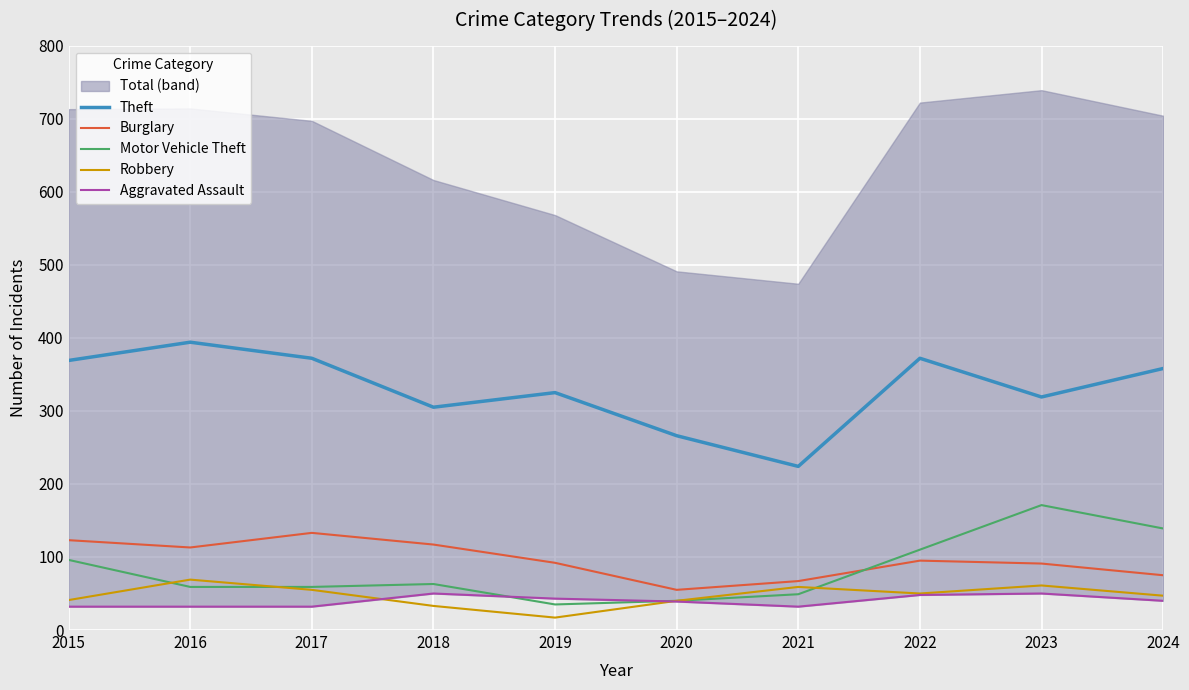

Where is the first local minimum for Motor Vehicle Theft?

2019